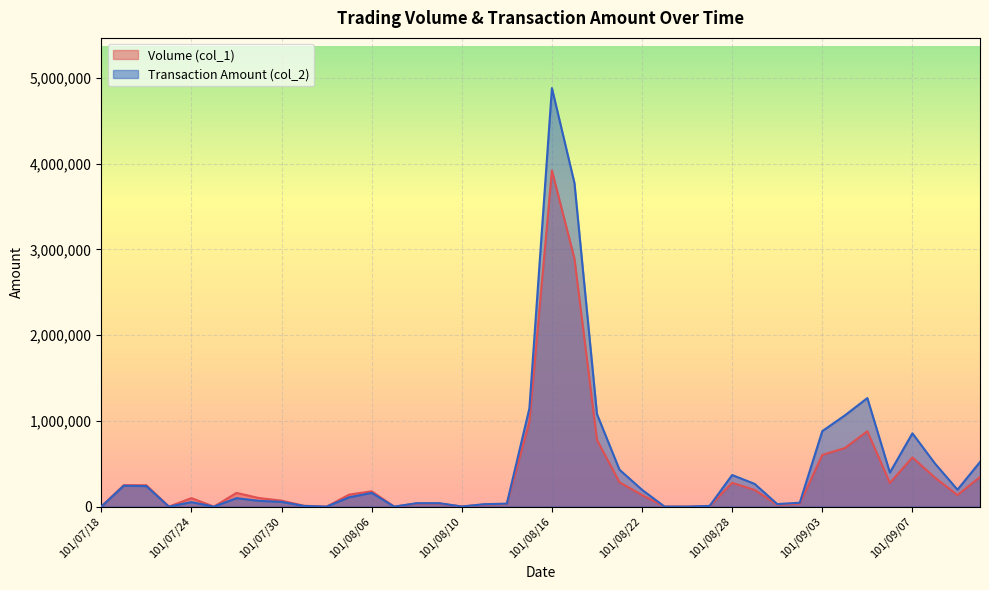

True or false: Transaction Amount (col_2) and Volume (col_1) cross at least once.

False